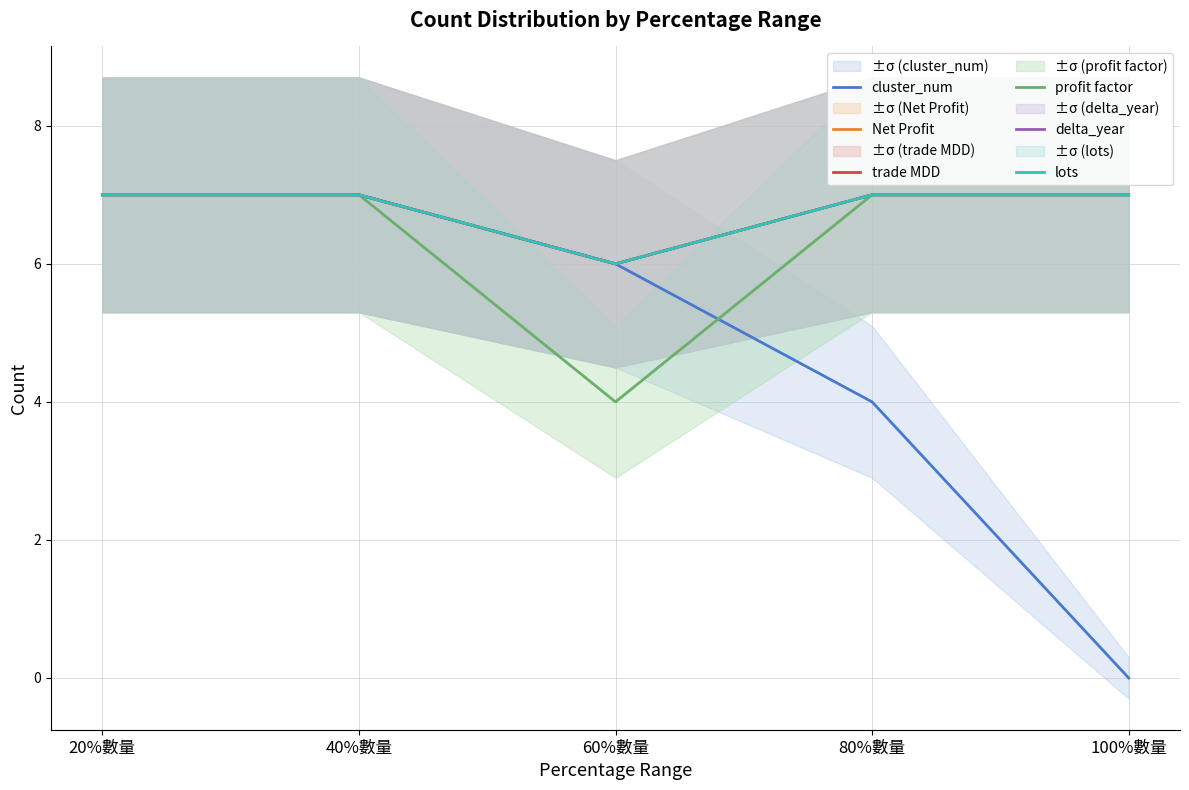

What is the label of the 5th point from the left?

100%數量